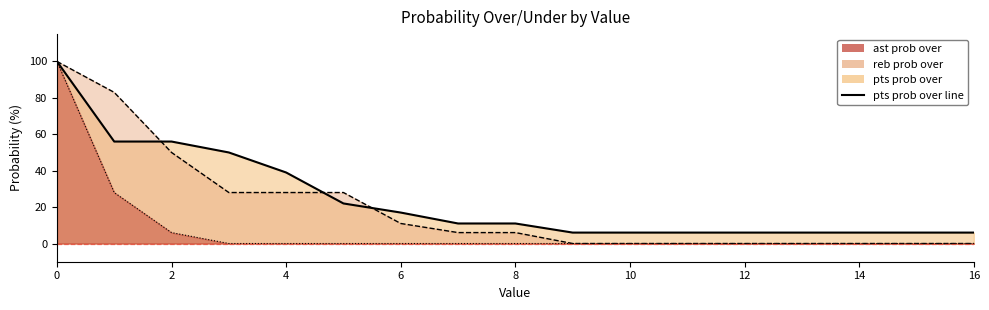

How many data points does each series have?

17